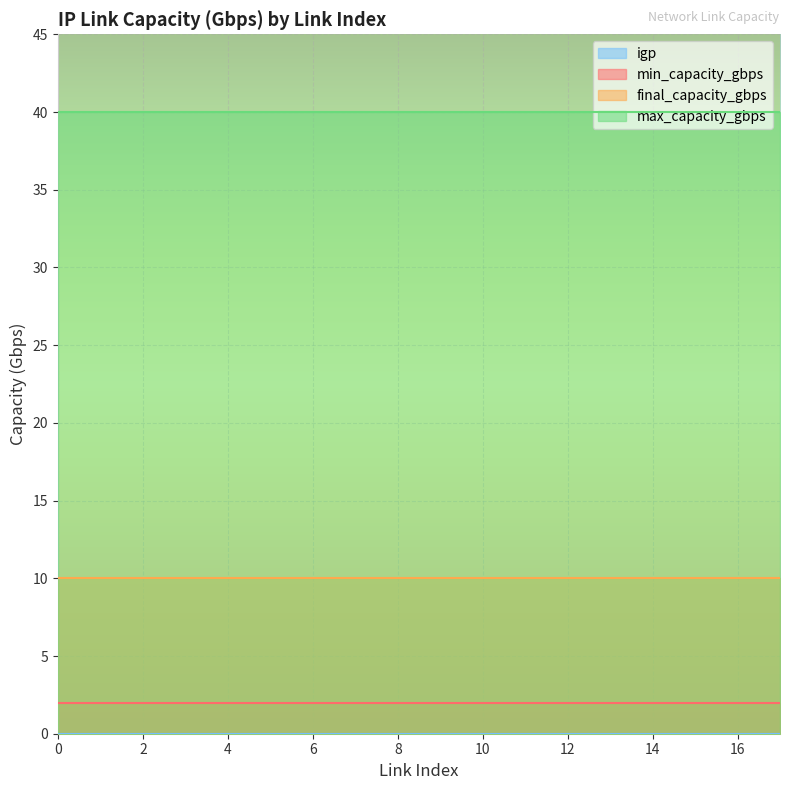

What is the maximum value shown in the chart?

40